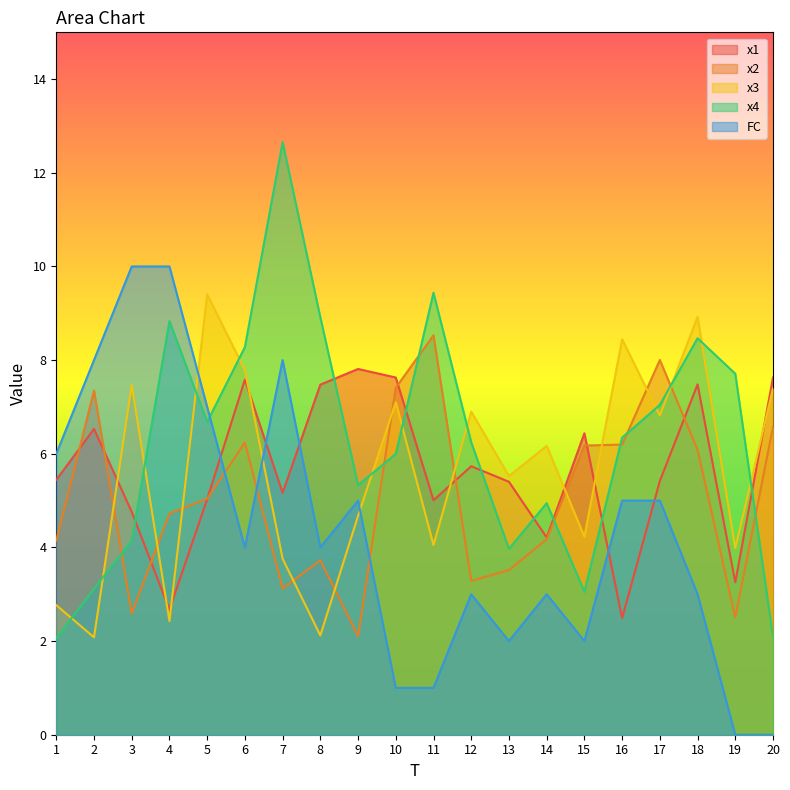

True or false: x1 has a value of 6.8 at 5.

False